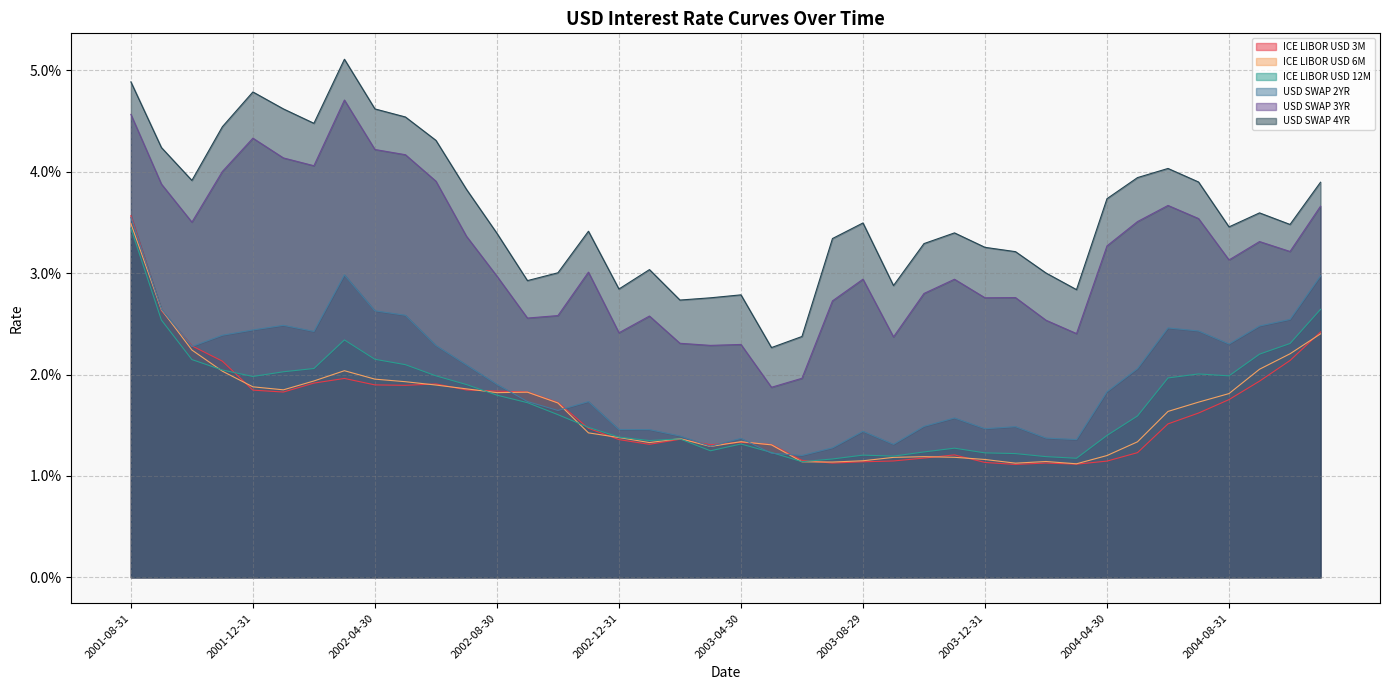

Reading left to right, what are all the values shown in this chart?

ICE LIBOR USD 3M: 2001-08-31=0.0	2001-09-28=0.0	2001-10-31=0.0	2001-11-30=0.0	2001-12-31=0.0	2002-01-31=0.0	2002-02-28=0.0	2002-03-29=0.0	2002-04-30=0.0	2002-05-31=0.0	2002-06-28=0.0	2002-07-31=0.0	2002-08-30=0.0	2002-09-30=0.0	2002-10-31=0.0	2002-11-29=0.0	2002-12-31=0.0	2003-01-31=0.0	2003-02-28=0.0	2003-03-31=0.0	2003-04-30=0.0	2003-05-30=0.0	2003-06-30=0.0	2003-07-31=0.0	2003-08-29=0.0	2003-09-30=0.0	2003-10-31=0.0	2003-11-28=0.0	2003-12-31=0.0	2004-01-30=0.0	2004-02-27=0.0	2004-03-31=0.0	2004-04-30=0.0	2004-05-31=0.0	2004-06-30=0.0	2004-07-30=0.0	2004-08-31=0.0	2004-09-30=0.0	2004-10-29=0.0	2004-11-30=0.0
ICE LIBOR USD 6M: 2001-08-31=0.0	2001-09-28=0.0	2001-10-31=0.0	2001-11-30=0.0	2001-12-31=0.0	2002-01-31=0.0	2002-02-28=0.0	2002-03-29=0.0	2002-04-30=0.0	2002-05-31=0.0	2002-06-28=0.0	2002-07-31=0.0	2002-08-30=0.0	2002-09-30=0.0	2002-10-31=0.0	2002-11-29=0.0	2002-12-31=0.0	2003-01-31=0.0	2003-02-28=0.0	2003-03-31=0.0	2003-04-30=0.0	2003-05-30=0.0	2003-06-30=0.0	2003-07-31=0.0	2003-08-29=0.0	2003-09-30=0.0	2003-10-31=0.0	2003-11-28=0.0	2003-12-31=0.0	2004-01-30=0.0	2004-02-27=0.0	2004-03-31=0.0	2004-04-30=0.0	2004-05-31=0.0	2004-06-30=0.0	2004-07-30=0.0	2004-08-31=0.0	2004-09-30=0.0	2004-10-29=0.0	2004-11-30=0.0
ICE LIBOR USD 12M: 2001-08-31=0.0	2001-09-28=0.0	2001-10-31=0.0	2001-11-30=0.0	2001-12-31=0.0	2002-01-31=0.0	2002-02-28=0.0	2002-03-29=0.0	2002-04-30=0.0	2002-05-31=0.0	2002-06-28=0.0	2002-07-31=0.0	2002-08-30=0.0	2002-09-30=0.0	2002-10-31=0.0	2002-11-29=0.0	2002-12-31=0.0	2003-01-31=0.0	2003-02-28=0.0	2003-03-31=0.0	2003-04-30=0.0	2003-05-30=0.0	2003-06-30=0.0	2003-07-31=0.0	2003-08-29=0.0	2003-09-30=0.0	2003-10-31=0.0	2003-11-28=0.0	2003-12-31=0.0	2004-01-30=0.0	2004-02-27=0.0	2004-03-31=0.0	2004-04-30=0.0	2004-05-31=0.0	2004-06-30=0.0	2004-07-30=0.0	2004-08-31=0.0	2004-09-30=0.0	2004-10-29=0.0	2004-11-30=0.0
USD SWAP 2YR: 2001-08-31=0.0	2001-09-28=0.0	2001-10-31=0.0	2001-11-30=0.0	2001-12-31=0.0	2002-01-31=0.0	2002-02-28=0.0	2002-03-29=0.0	2002-04-30=0.0	2002-05-31=0.0	2002-06-28=0.0	2002-07-31=0.0	2002-08-30=0.0	2002-09-30=0.0	2002-10-31=0.0	2002-11-29=0.0	2002-12-31=0.0	2003-01-31=0.0	2003-02-28=0.0	2003-03-31=0.0	2003-04-30=0.0	2003-05-30=0.0	2003-06-30=0.0	2003-07-31=0.0	2003-08-29=0.0	2003-09-30=0.0	2003-10-31=0.0	2003-11-28=0.0	2003-12-31=0.0	2004-01-30=0.0	2004-02-27=0.0	2004-03-31=0.0	2004-04-30=0.0	2004-05-31=0.0	2004-06-30=0.0	2004-07-30=0.0	2004-08-31=0.0	2004-09-30=0.0	2004-10-29=0.0	2004-11-30=0.0
USD SWAP 3YR: 2001-08-31=0.0	2001-09-28=0.0	2001-10-31=0.0	2001-11-30=0.0	2001-12-31=0.0	2002-01-31=0.0	2002-02-28=0.0	2002-03-29=0.0	2002-04-30=0.0	2002-05-31=0.0	2002-06-28=0.0	2002-07-31=0.0	2002-08-30=0.0	2002-09-30=0.0	2002-10-31=0.0	2002-11-29=0.0	2002-12-31=0.0	2003-01-31=0.0	2003-02-28=0.0	2003-03-31=0.0	2003-04-30=0.0	2003-05-30=0.0	2003-06-30=0.0	2003-07-31=0.0	2003-08-29=0.0	2003-09-30=0.0	2003-10-31=0.0	2003-11-28=0.0	2003-12-31=0.0	2004-01-30=0.0	2004-02-27=0.0	2004-03-31=0.0	2004-04-30=0.0	2004-05-31=0.0	2004-06-30=0.0	2004-07-30=0.0	2004-08-31=0.0	2004-09-30=0.0	2004-10-29=0.0	2004-11-30=0.0
USD SWAP 4YR: 2001-08-31=0.0	2001-09-28=0.0	2001-10-31=0.0	2001-11-30=0.0	2001-12-31=0.0	2002-01-31=0.0	2002-02-28=0.0	2002-03-29=0.1	2002-04-30=0.0	2002-05-31=0.0	2002-06-28=0.0	2002-07-31=0.0	2002-08-30=0.0	2002-09-30=0.0	2002-10-31=0.0	2002-11-29=0.0	2002-12-31=0.0	2003-01-31=0.0	2003-02-28=0.0	2003-03-31=0.0	2003-04-30=0.0	2003-05-30=0.0	2003-06-30=0.0	2003-07-31=0.0	2003-08-29=0.0	2003-09-30=0.0	2003-10-31=0.0	2003-11-28=0.0	2003-12-31=0.0	2004-01-30=0.0	2004-02-27=0.0	2004-03-31=0.0	2004-04-30=0.0	2004-05-31=0.0	2004-06-30=0.0	2004-07-30=0.0	2004-08-31=0.0	2004-09-30=0.0	2004-10-29=0.0	2004-11-30=0.0